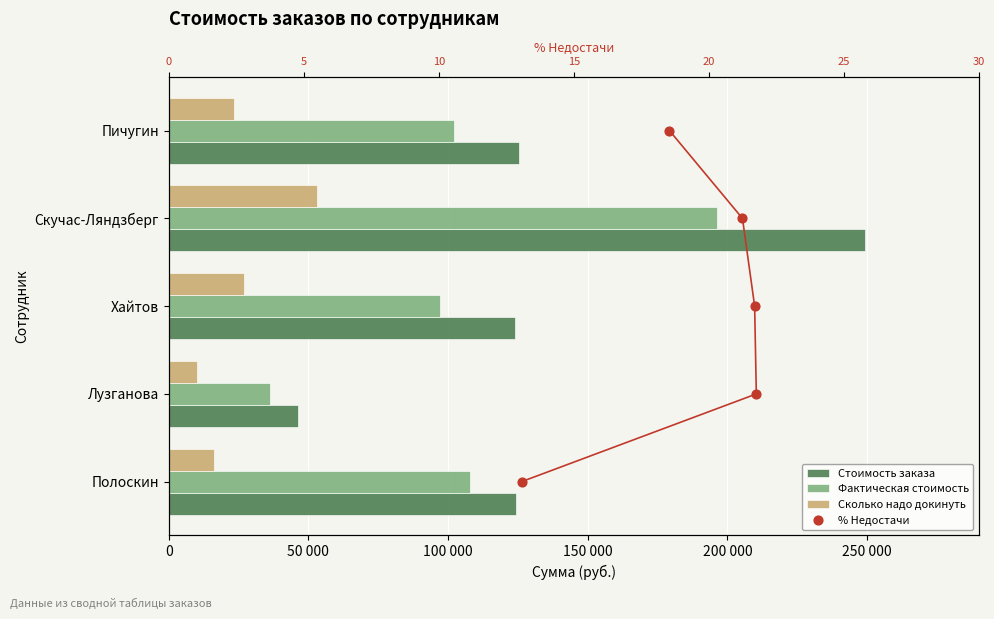

At how many categories does at least one series exceed 93651?

4